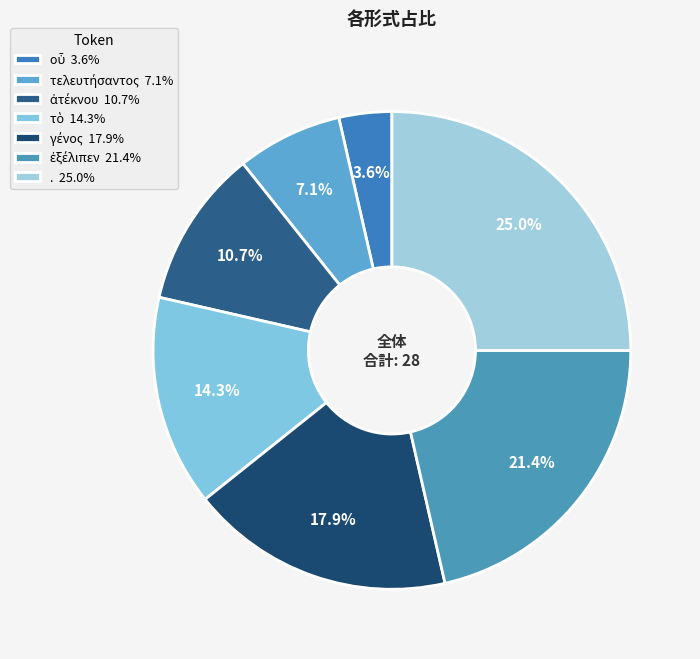

To the nearest percent, what portion does οὗ represent?

4%